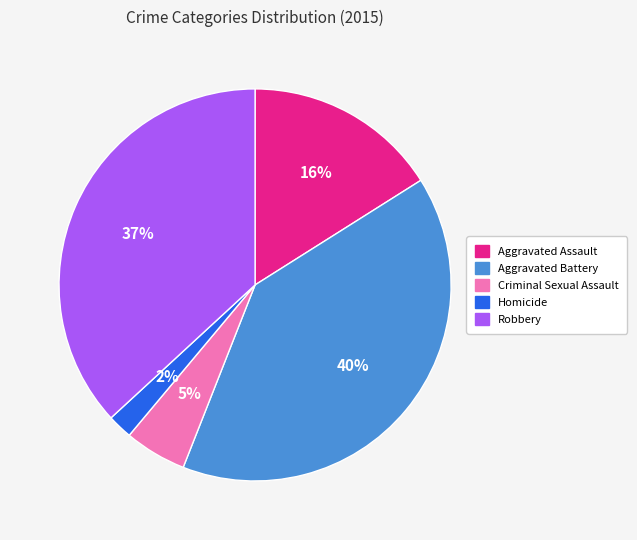

True or false: Aggravated Battery accounts for 47% of the total.

False